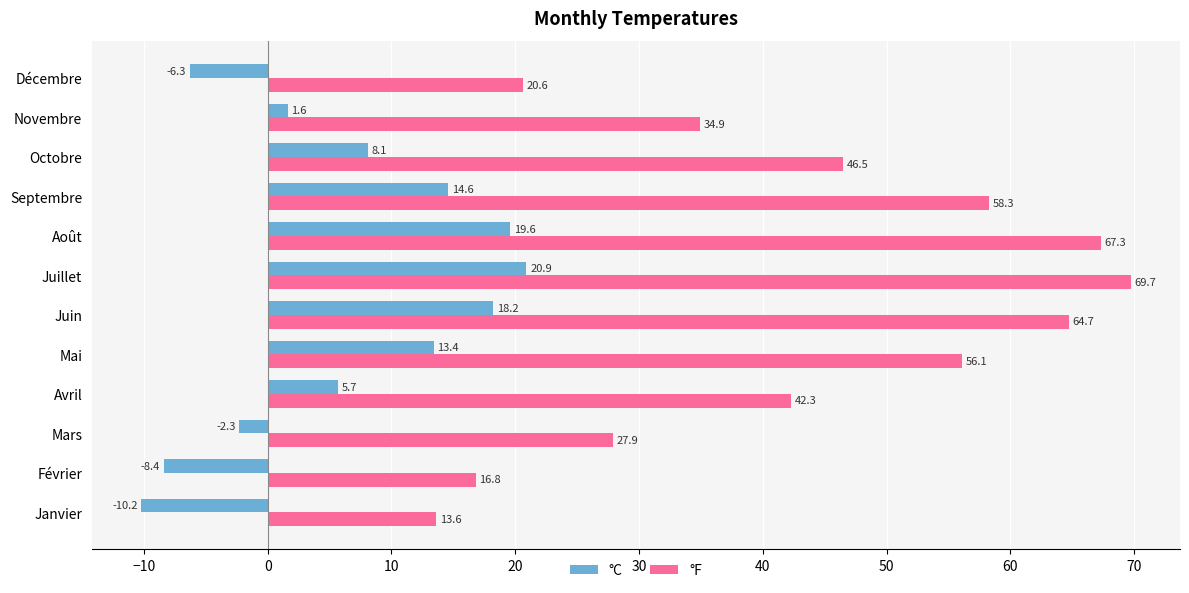

List the labels in order of °F value, largest first.

Juillet, Août, Juin, Septembre, Mai, Octobre, Avril, Novembre, Mars, Décembre, Février, Janvier